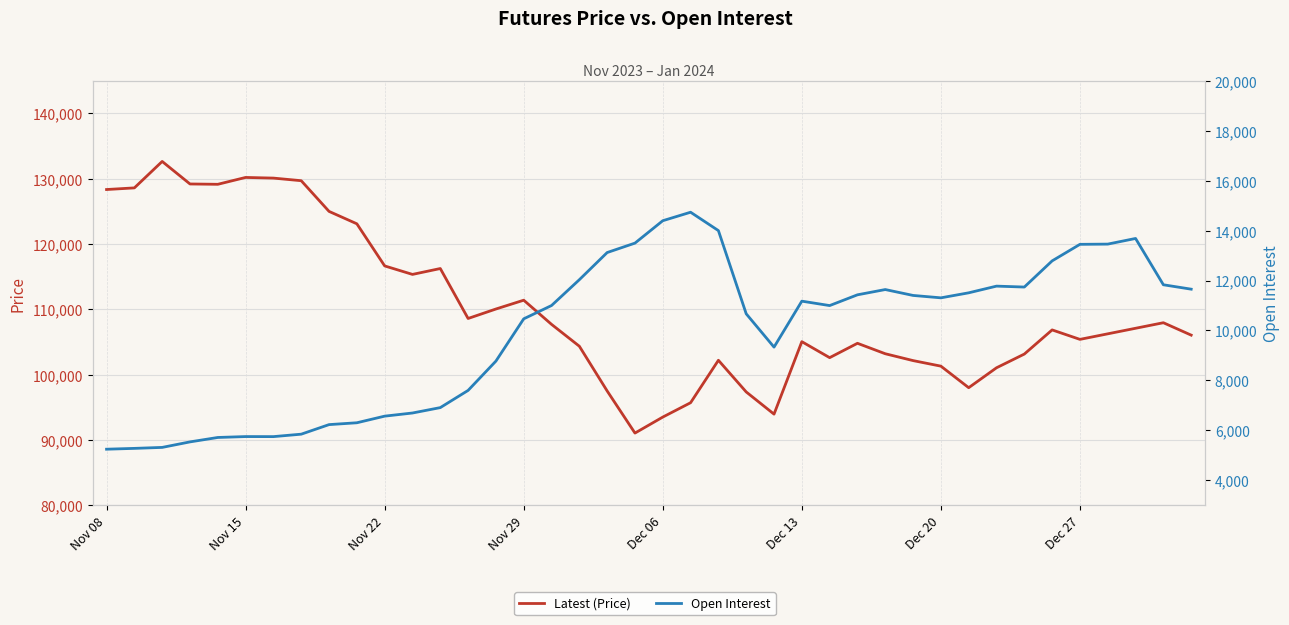

List the series in order of their overall mean, highest first.

Latest (Price), Open Interest